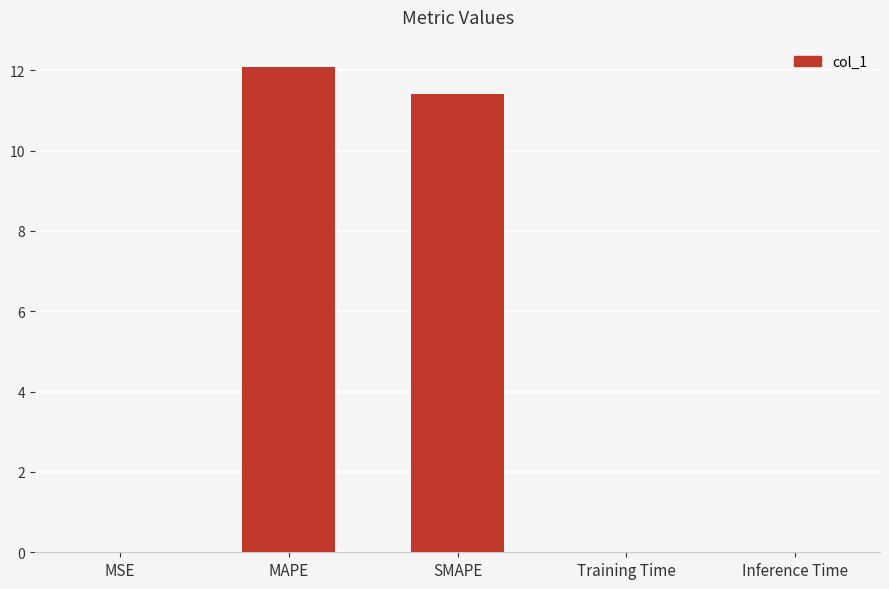

Which has a higher value, Training Time or MAPE?

MAPE